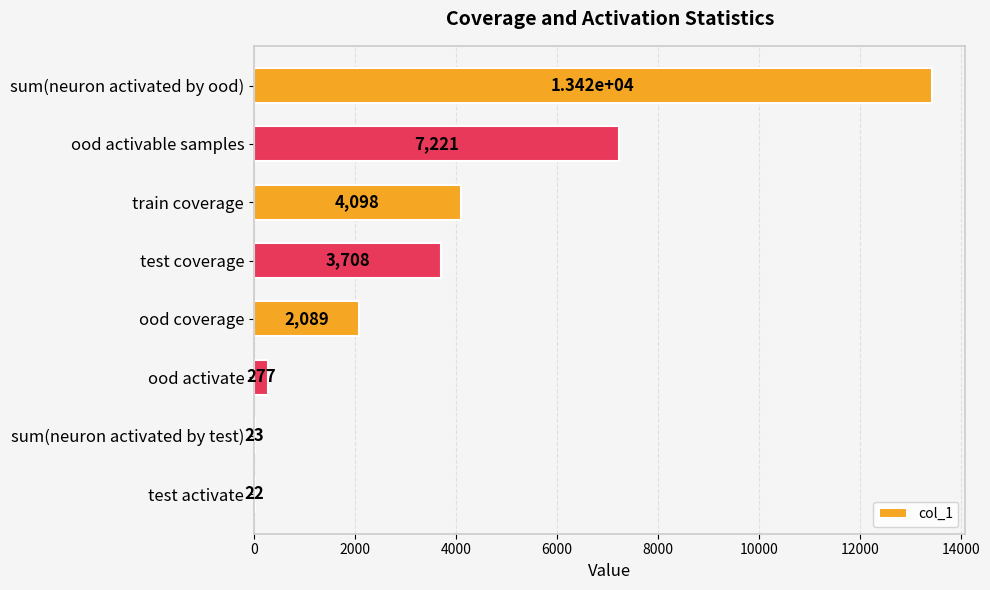

What is the sum of all values?

30853